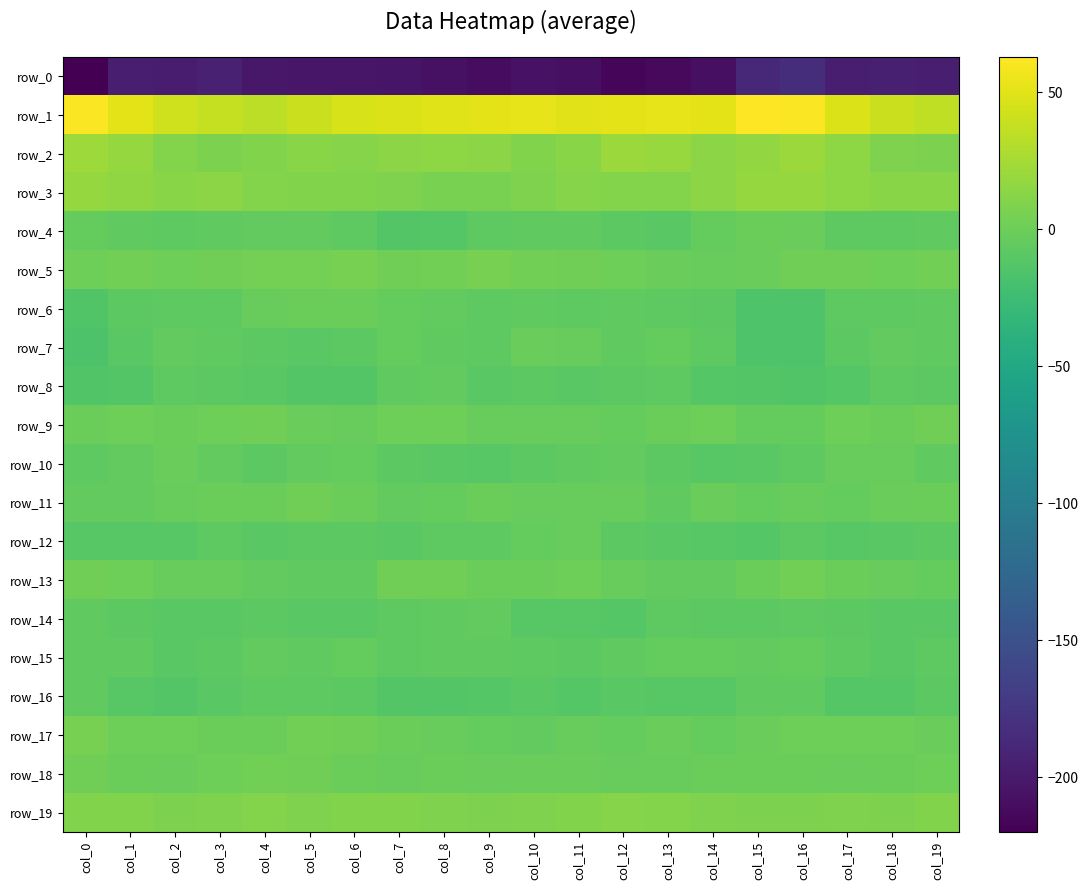

True or false: row_9 has a value of 0.1 at col_17.

True